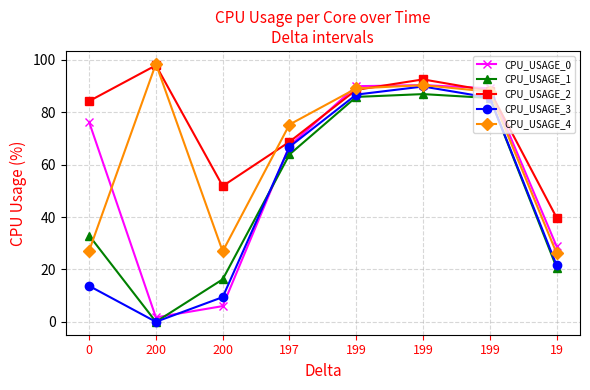

Where is the first local minimum for CPU_USAGE_1?

200